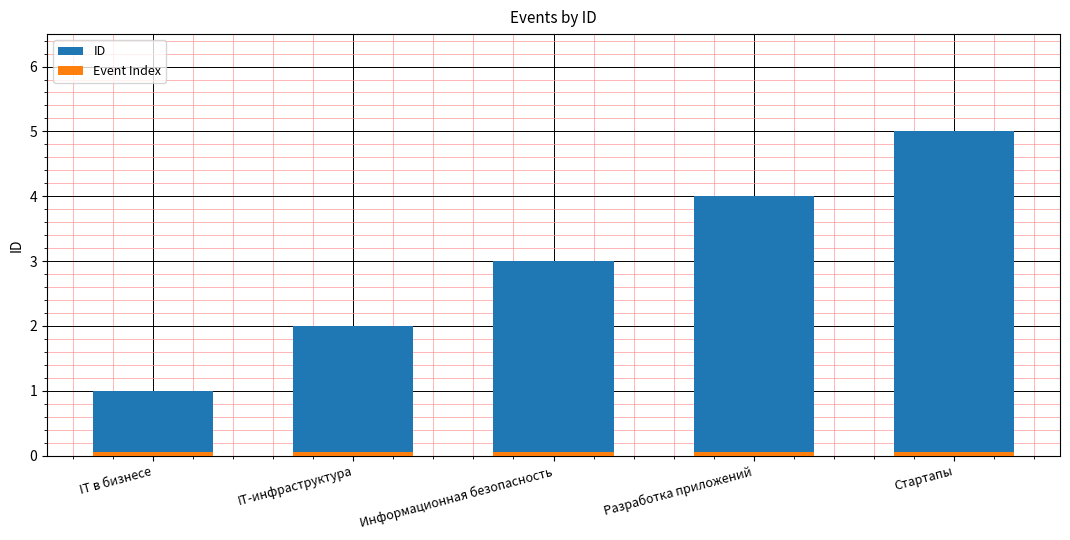

What is the difference between the highest and lowest values at Стартапы?

5.0